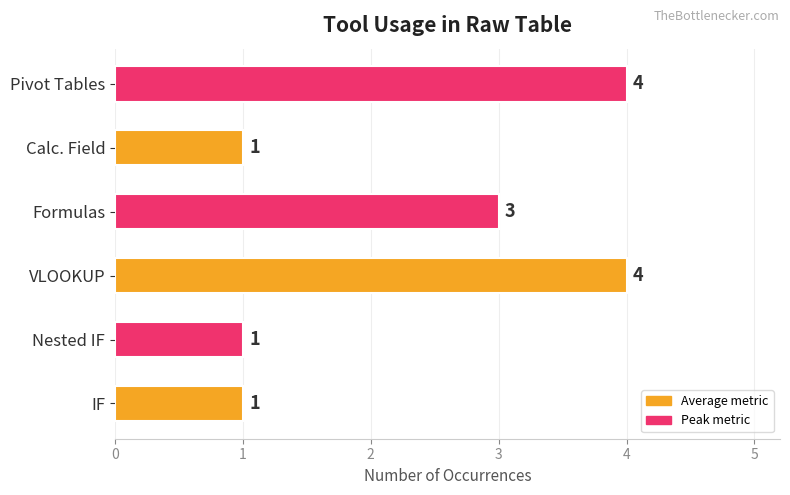

Approximately how many times larger is the value at Nested IF compared to Formulas?

0.3